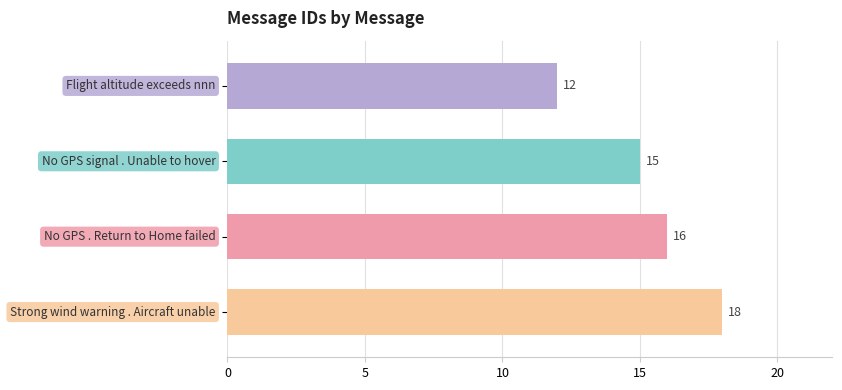

How many data points does each series have?

4